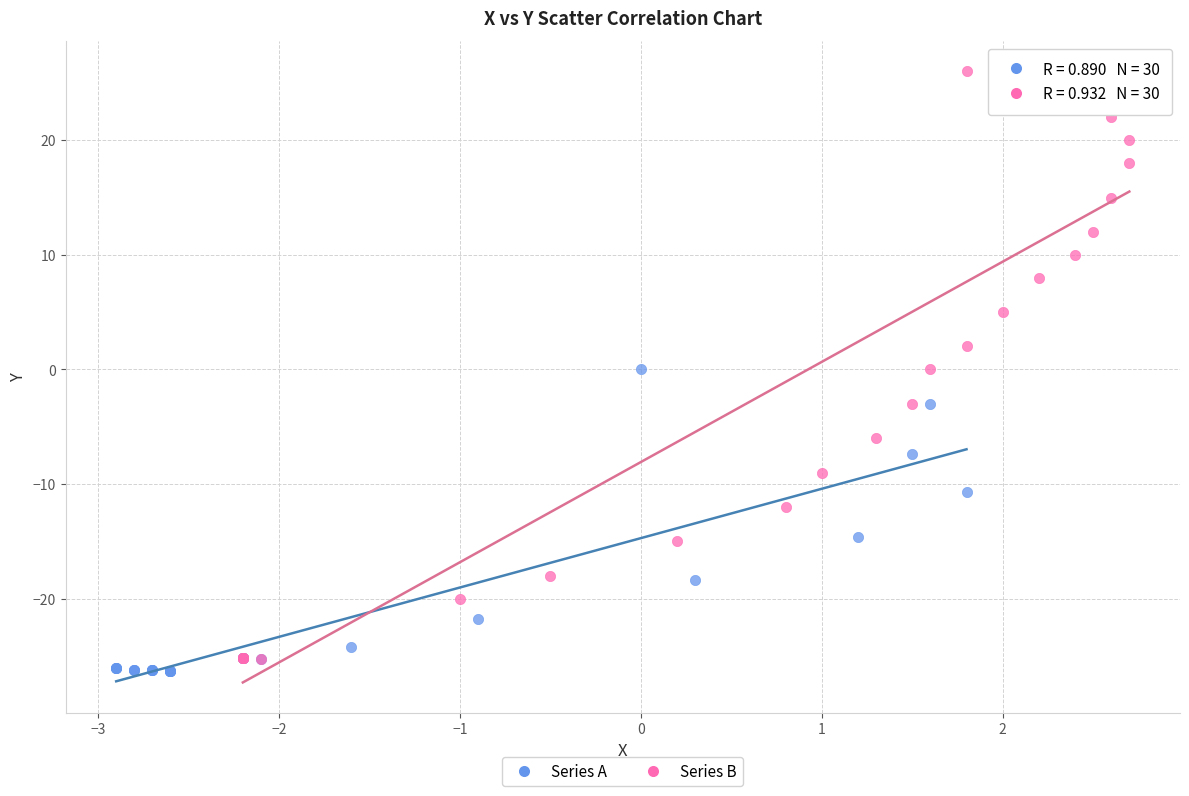

Which series contains the highest Y value?

Series B